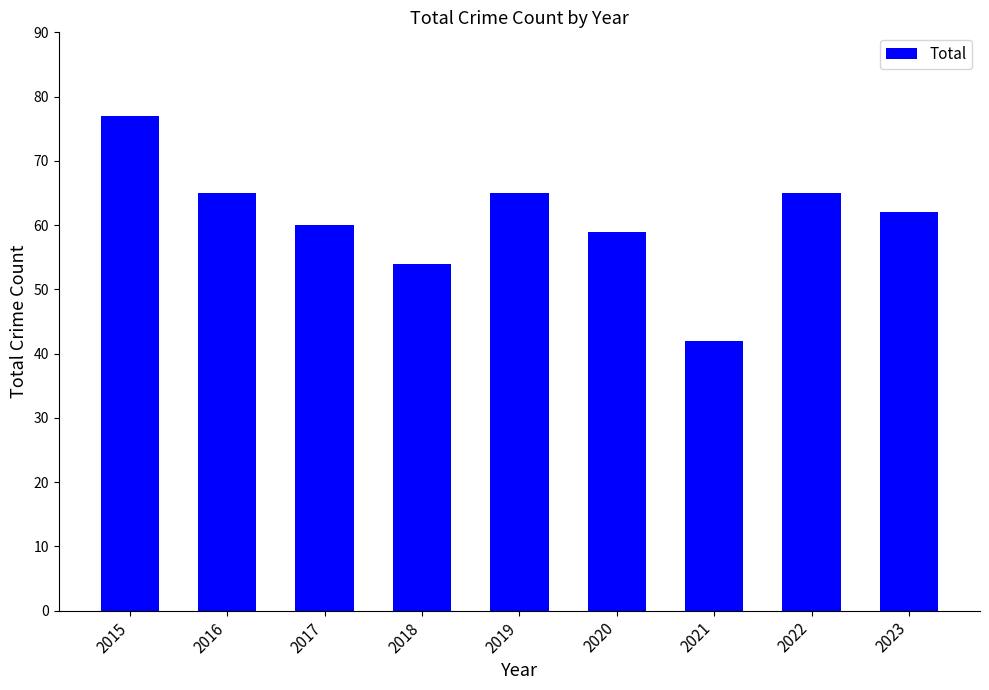

What is the sum of the values at 2019 and 2021?

107